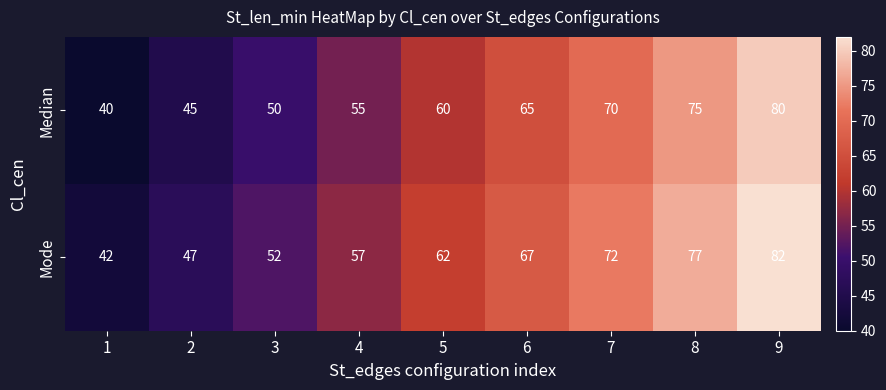

Rank the series by their maximum value, from highest to lowest.

Mode, Median